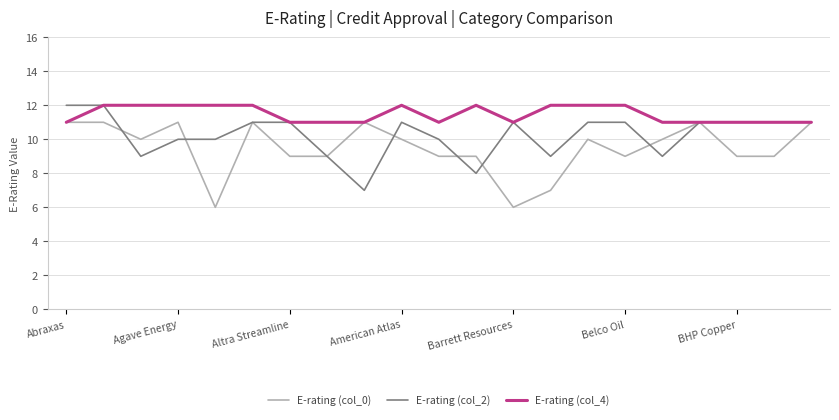

What is the minimum value for E-rating (col_4)?

11